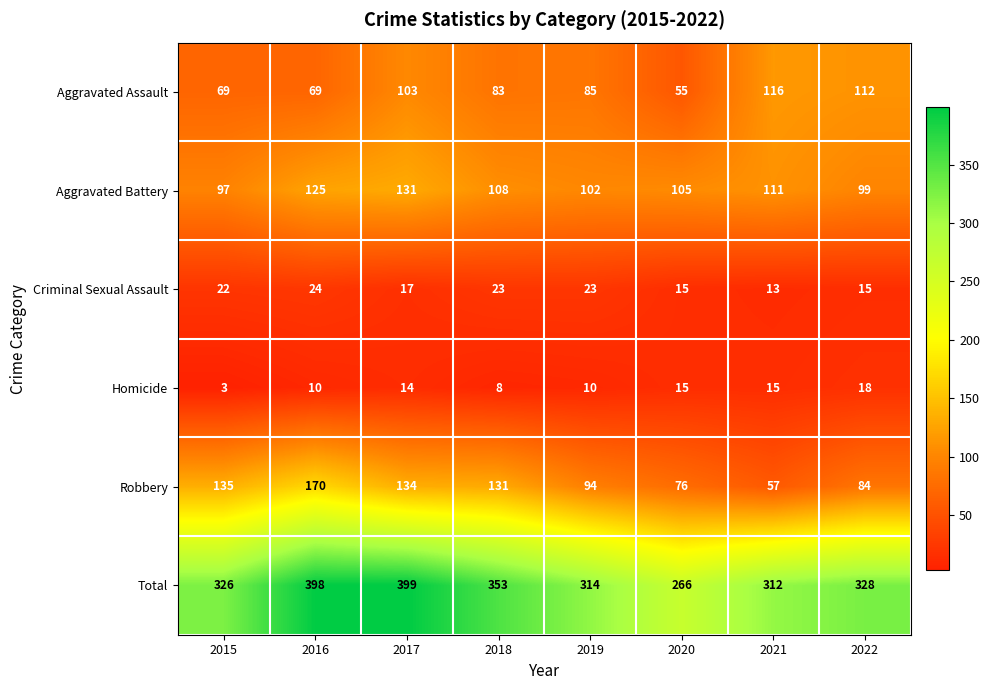

What is the minimum value shown in the chart?

3